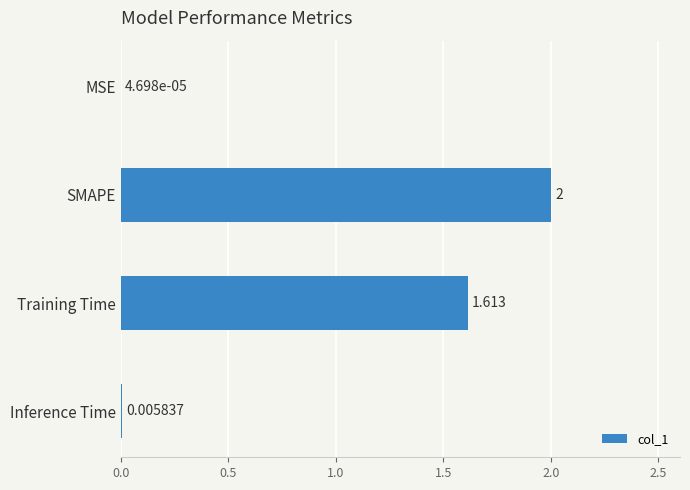

Which label corresponds to the largest value in the chart?

SMAPE